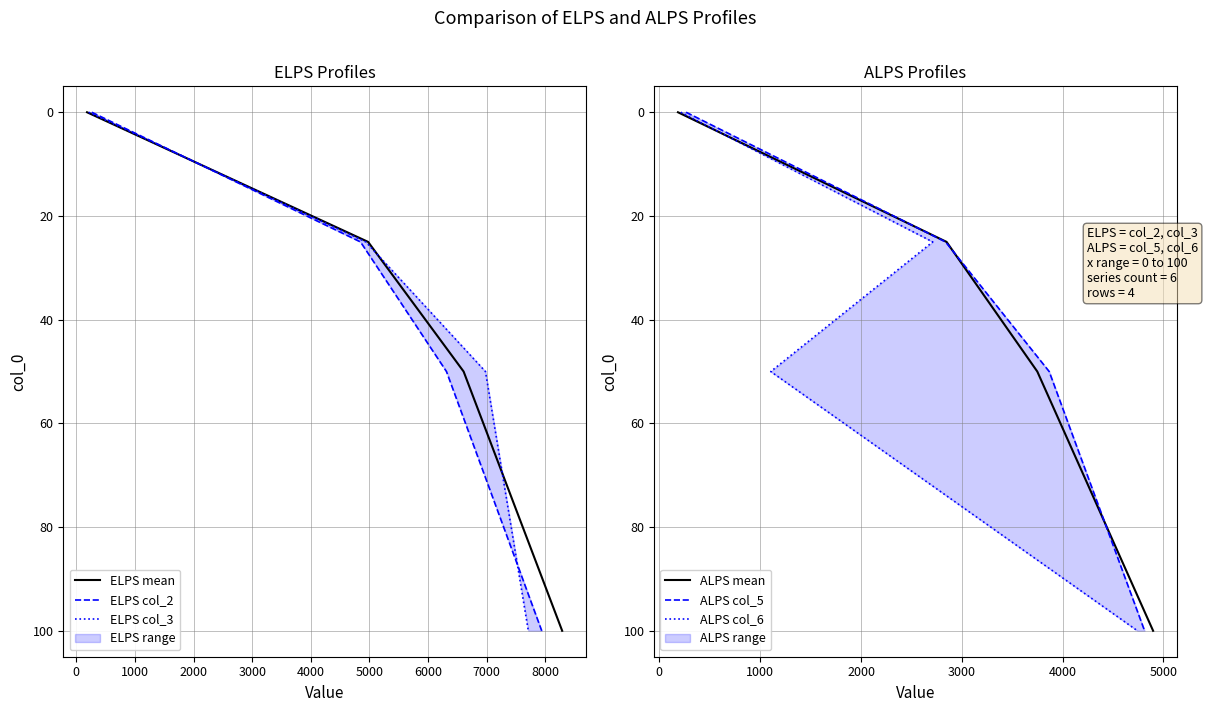

Reading left to right, transcribe all the data shown in this chart.

ELPS mean: 0	25	50	100
ELPS col_2: 0	25	50	100
ELPS col_3: 0	25	50	100
ALPS mean: 0	25	50	100
ALPS col_5: 0	25	50	100
ALPS col_6: 0	25	50	100